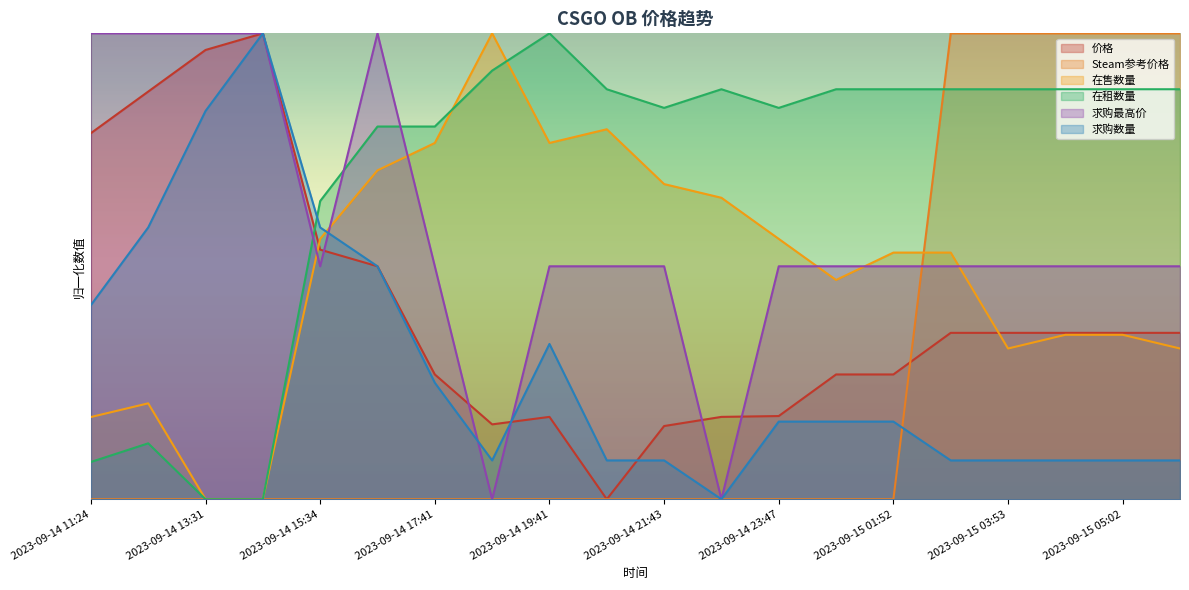

Count the number of data series in this chart.

6